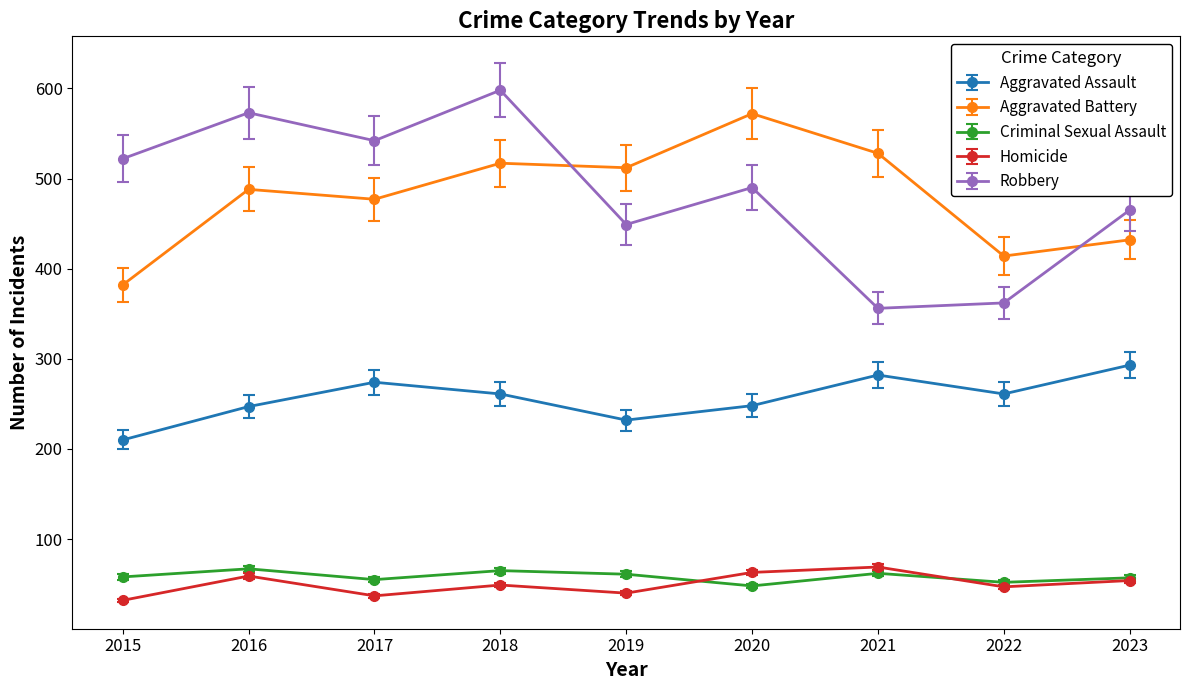

Is this an area chart (filled region under the line)?

No